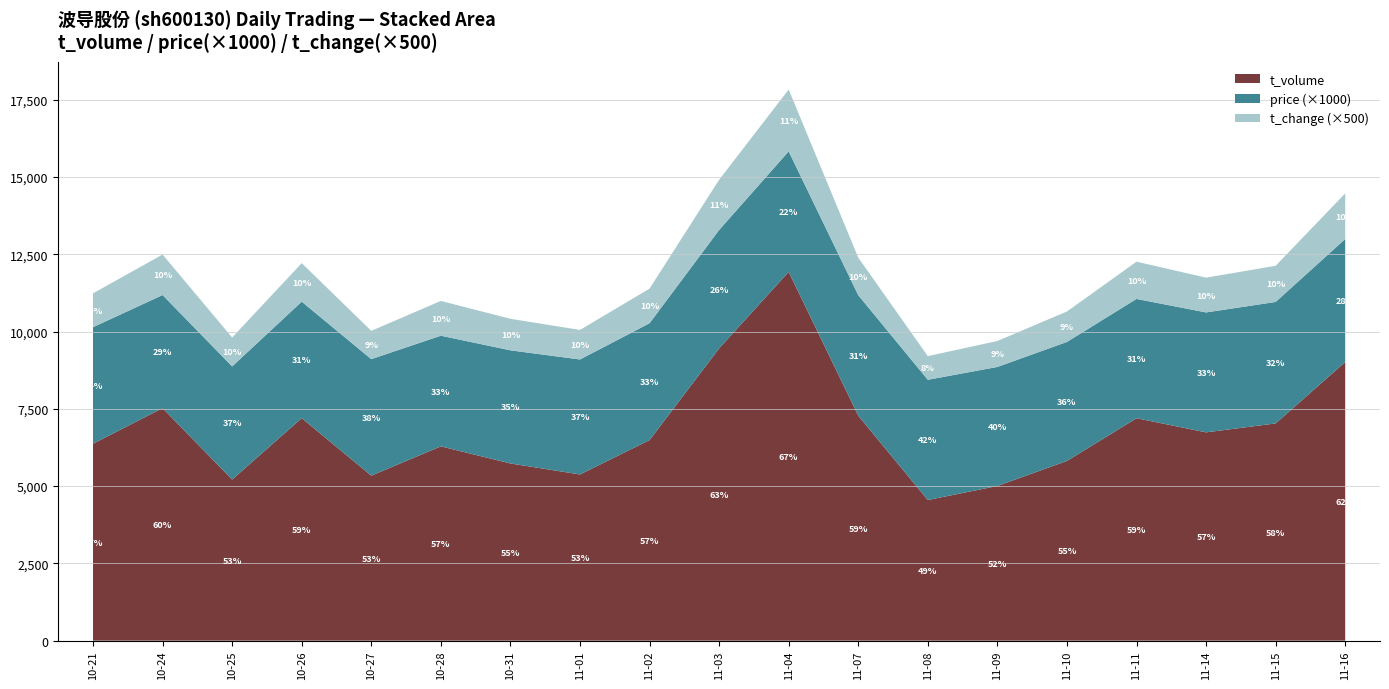

What is the difference between the maximum and minimum values in the t_volume series?

7380